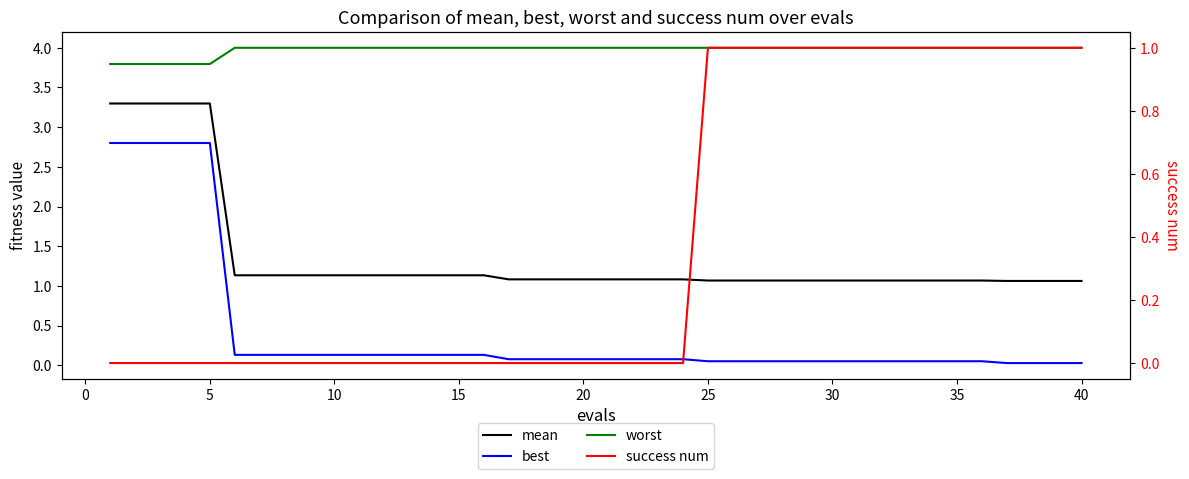

Reading left to right, transcribe all the data shown in this chart.

mean: 3.3	3.3	3.3	3.3	3.3	1.1	1.1	1.1	1.1	1.1	1.1	1.1	1.1	1.1	1.1	1.1	1.1	1.1	1.1	1.1	1.1	1.1	1.1	1.1	1.1	1.1	1.1	1.1	1.1	1.1	1.1	1.1	1.1	1.1	1.1	1.1	1.1	1.1	1.1	1.1
best: 2.8	2.8	2.8	2.8	2.8	0.1	0.1	0.1	0.1	0.1	0.1	0.1	0.1	0.1	0.1	0.1	0.1	0.1	0.1	0.1	0.1	0.1	0.1	0.1	0.1	0.1	0.1	0.1	0.1	0.1	0.1	0.1	0.1	0.1	0.1	0.1	0.0	0.0	0.0	0.0
worst: 3.8	3.8	3.8	3.8	3.8	4.0	4.0	4.0	4.0	4.0	4.0	4.0	4.0	4.0	4.0	4.0	4.0	4.0	4.0	4.0	4.0	4.0	4.0	4.0	4.0	4.0	4.0	4.0	4.0	4.0	4.0	4.0	4.0	4.0	4.0	4.0	4.0	4.0	4.0	4.0
success num: 0.0	0.0	0.0	0.0	0.0	0.0	0.0	0.0	0.0	0.0	0.0	0.0	0.0	0.0	0.0	0.0	0.0	0.0	0.0	0.0	0.0	0.0	0.0	0.0	1.0	1.0	1.0	1.0	1.0	1.0	1.0	1.0	1.0	1.0	1.0	1.0	1.0	1.0	1.0	1.0